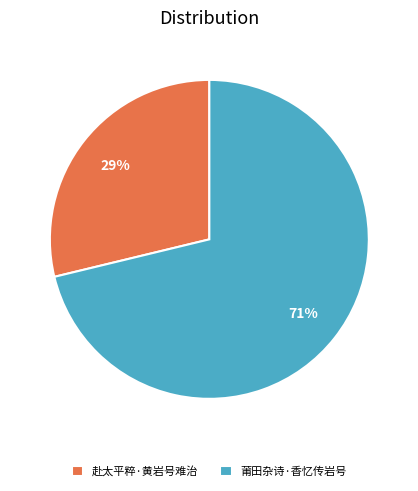

Rank the categories by value from highest to lowest.

莆田杂诗·香忆传岩号, 赴太平粹·黄岩号难治